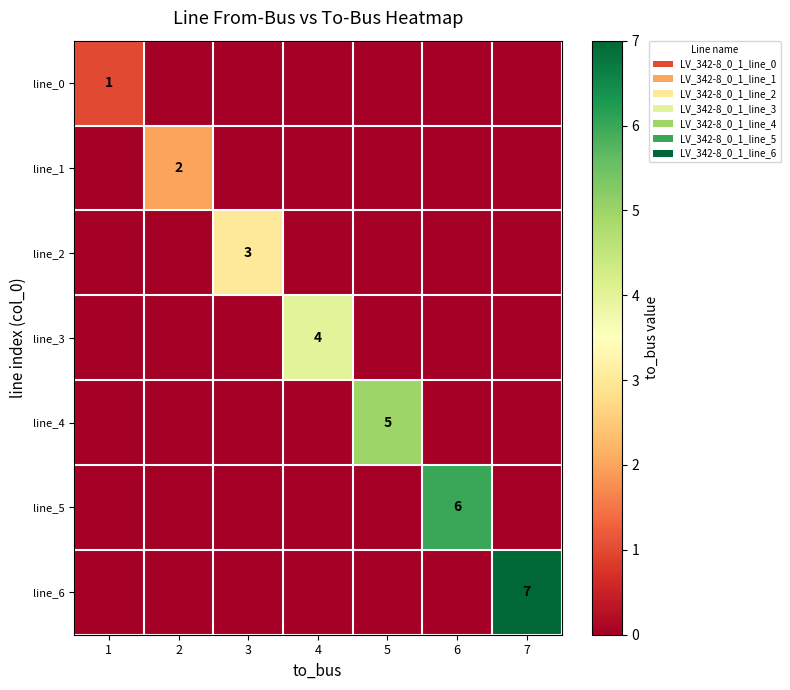

The value of line_4 at 1 is 2. True or false?

False